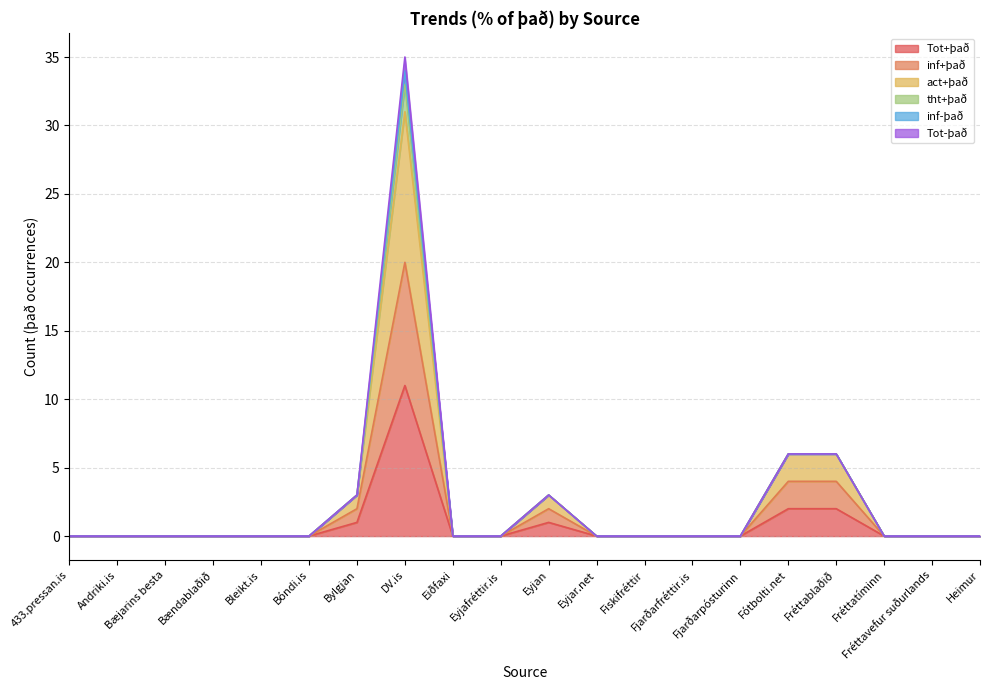

What is the difference between the Tot+það values at Fótbolti.net and Eyjar.net?

2